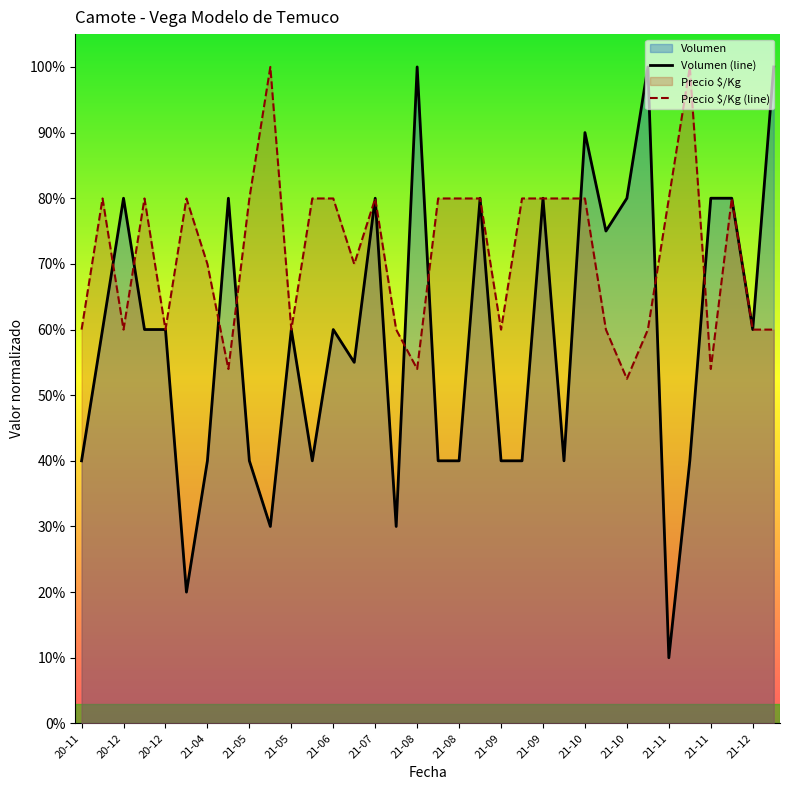

Does the chart display data point markers on the line(s)?

No